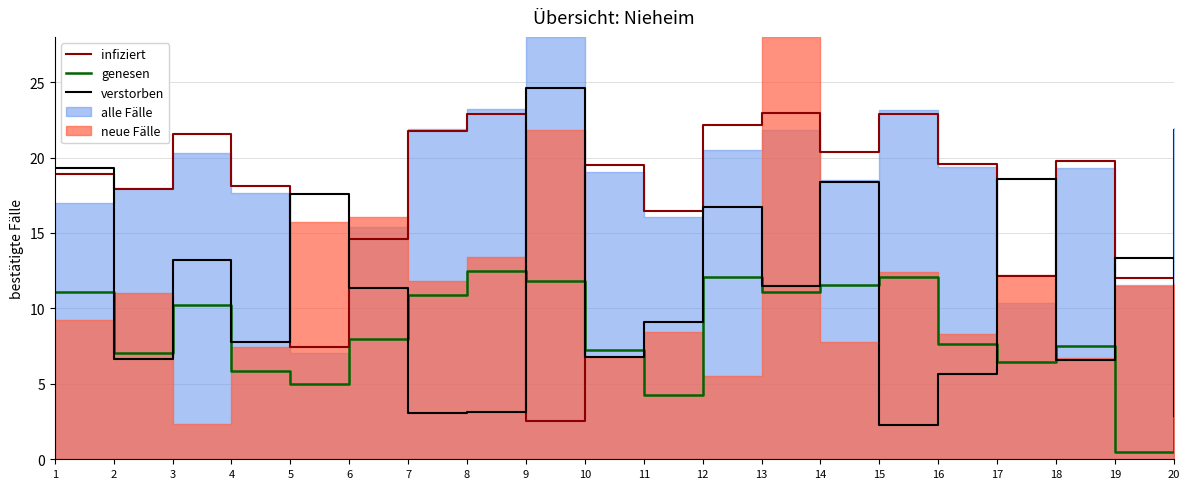

Rank the series at 12 from highest to lowest value.

infiziert, verstorben, genesen